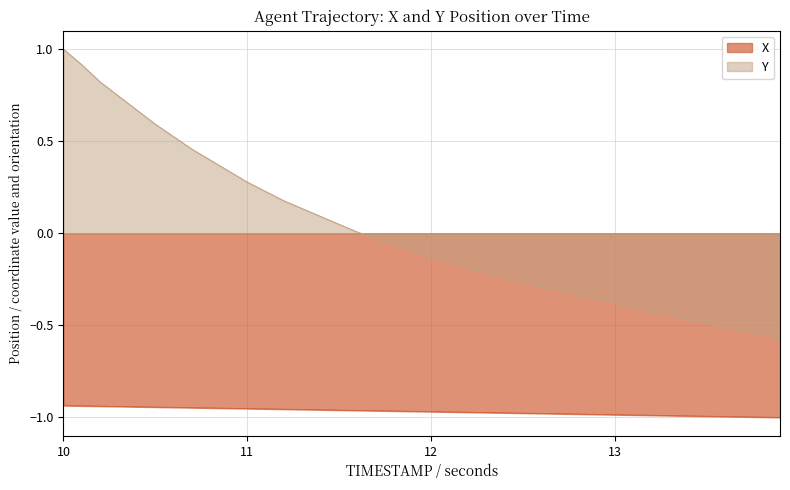

True or false: X and Y intersect in this chart.

False